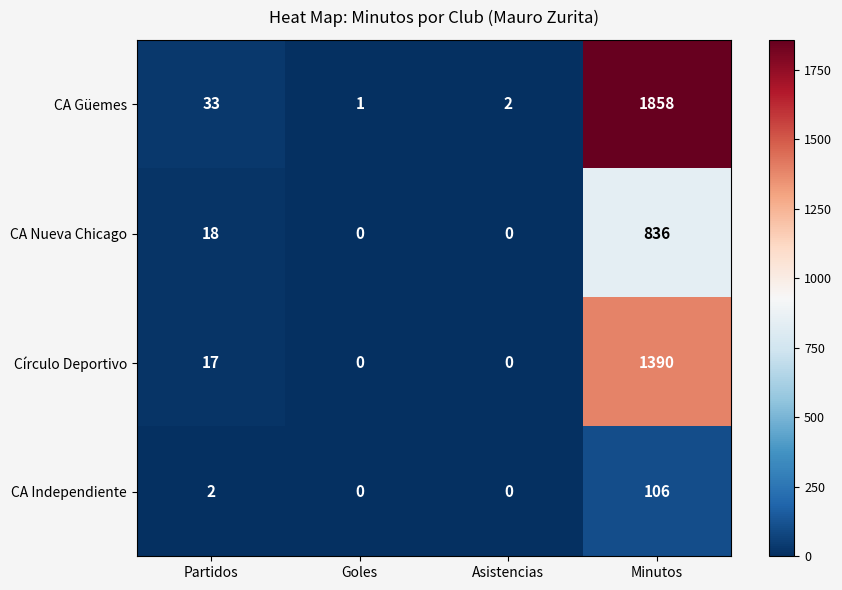

How many data points does each series have?

4